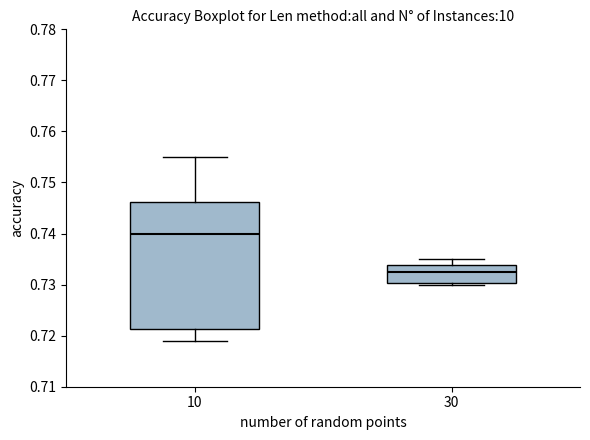

Comparing the boxes themselves (not the whiskers), which one is the tallest?

10